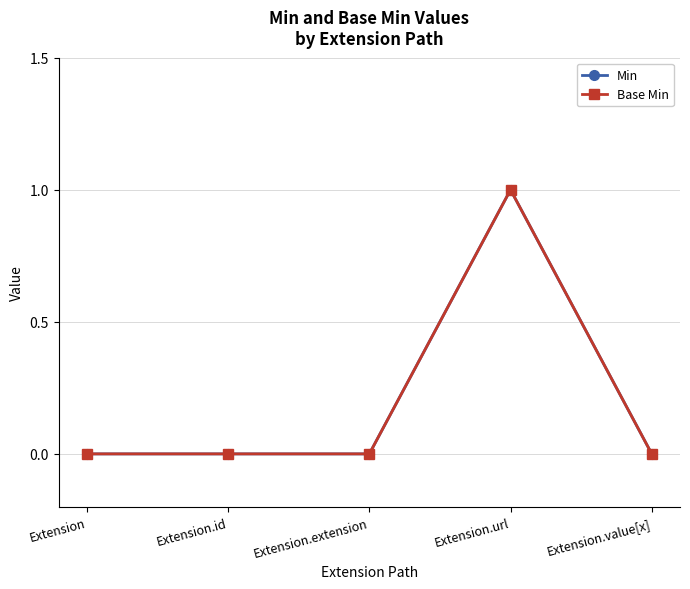

What position from the right is Extension.value[x]?

1